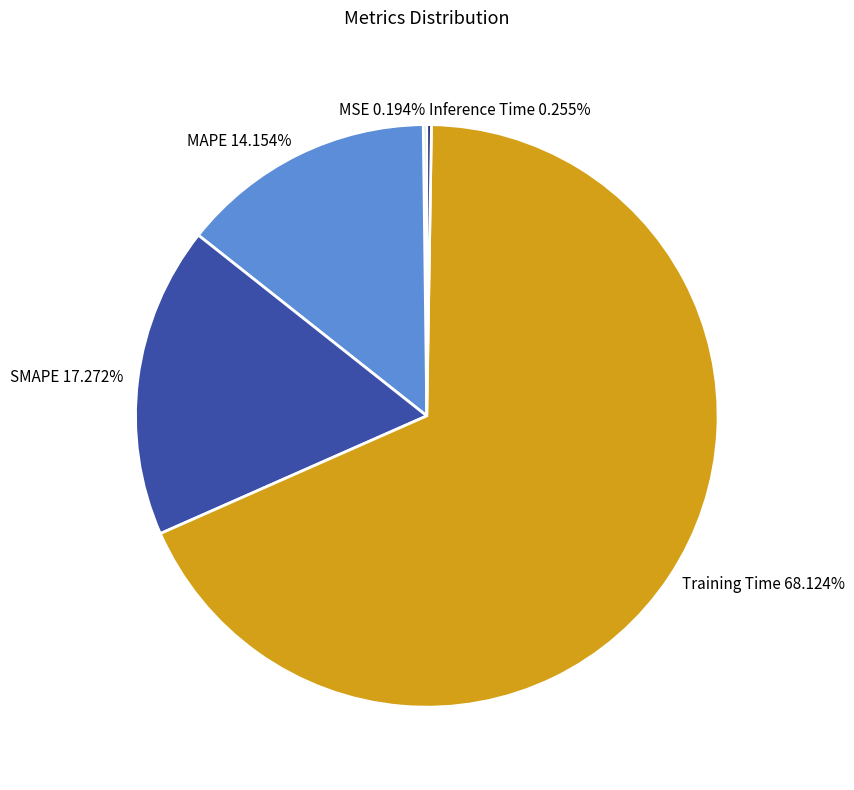

Combined, do MAPE and Training Time account for over 50%?

Yes